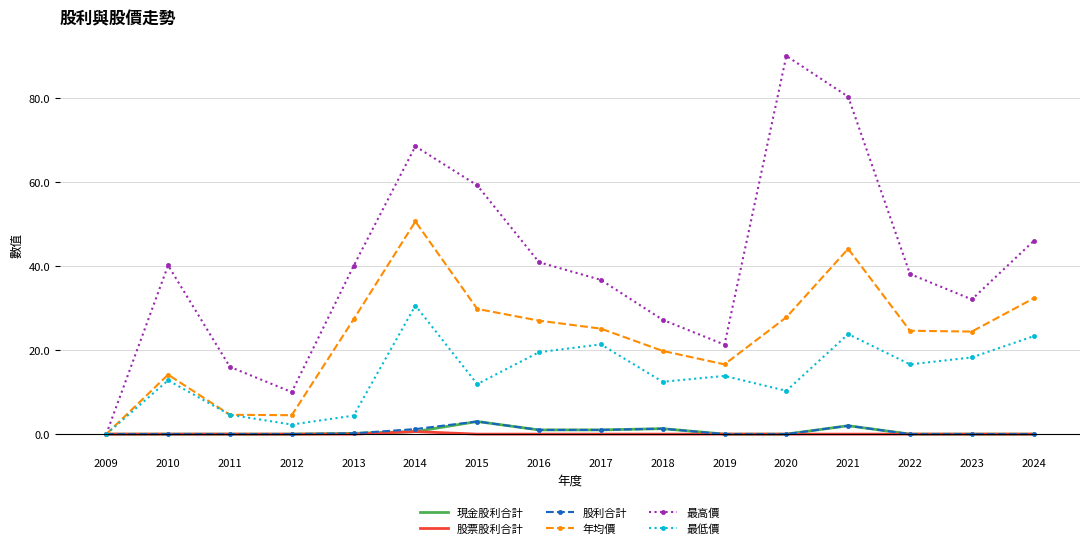

Read the 年均價 value at 2015.

29.8